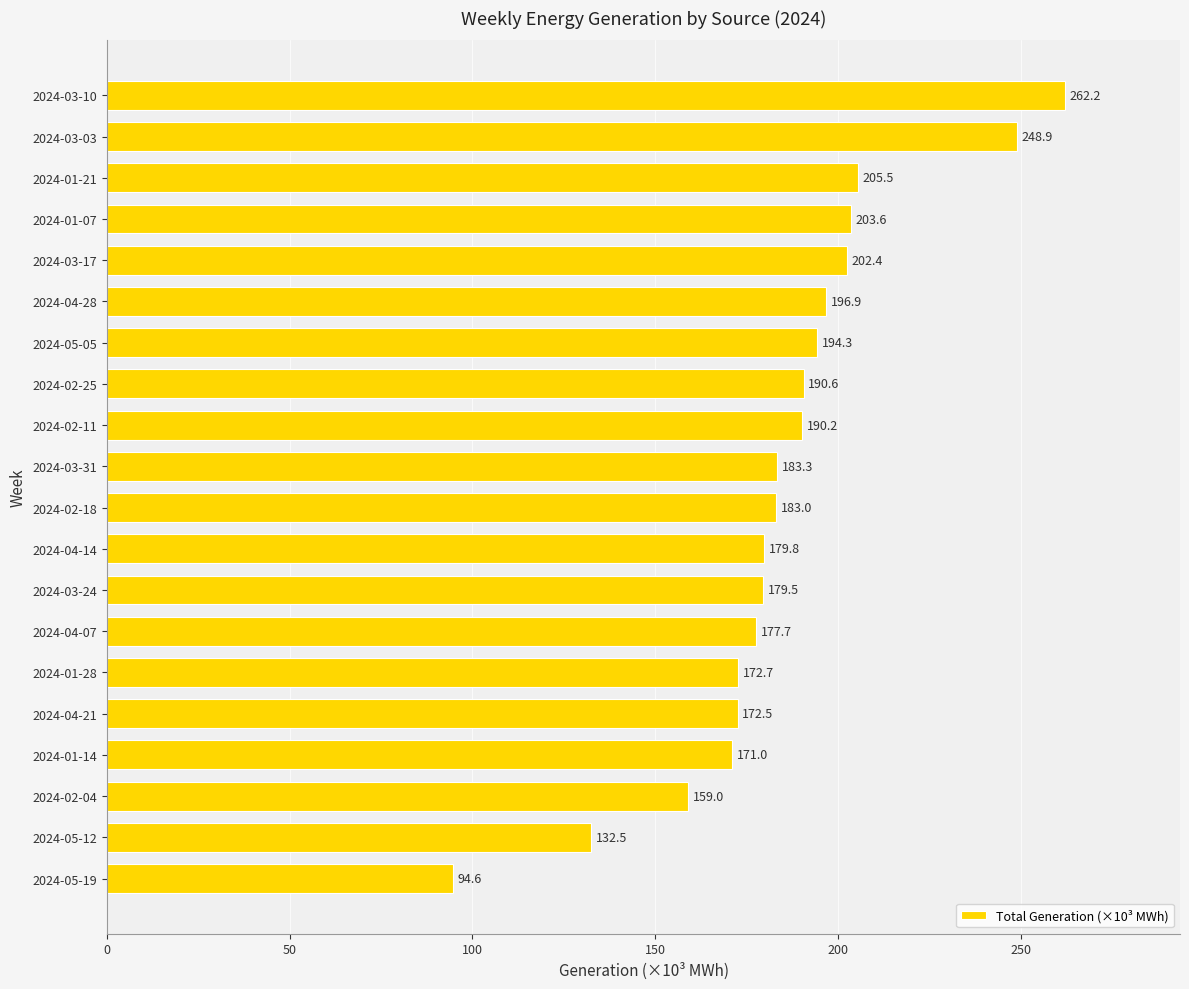

Where is the data nearest to the value 178?

2024-04-07